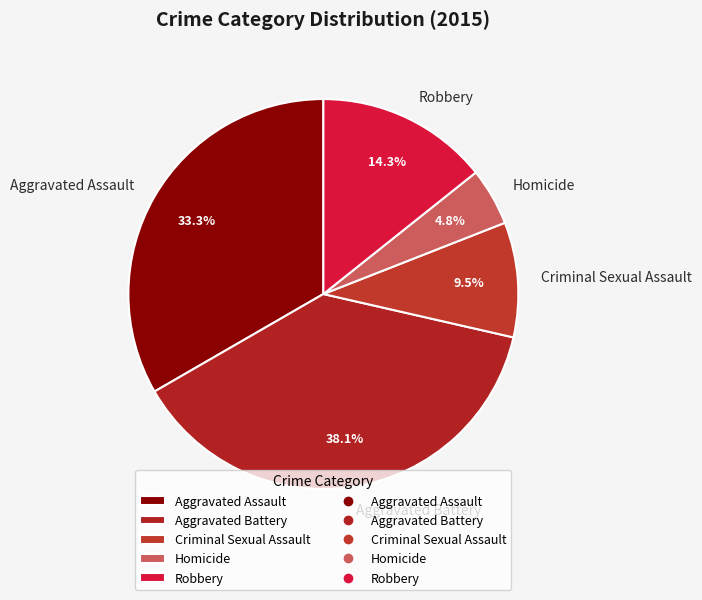

Rank the categories by value from highest to lowest.

Aggravated Battery, Aggravated Assault, Robbery, Criminal Sexual Assault, Homicide